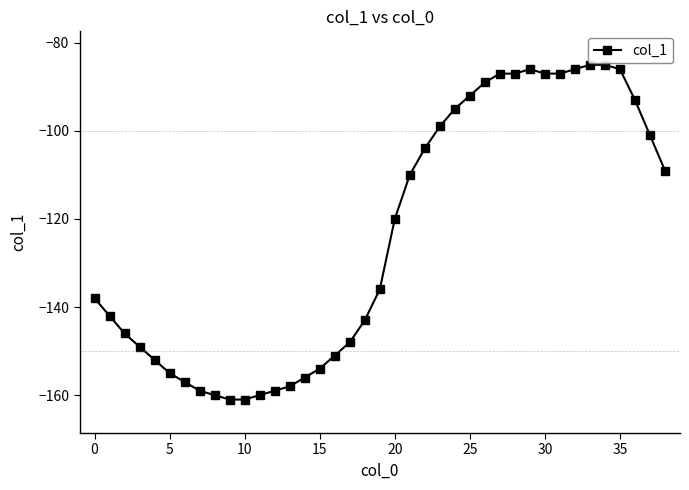

Reading right to left, what are all the values shown in this chart?

-109	-101	-93	-86	-85	-85	-86	-87	-87	-86	-87	-87	-89	-92	-95	-99	-104	-110	-120	-136	-143	-148	-151	-154	-156	-158	-159	-160	-161	-161	-160	-159	-157	-155	-152	-149	-146	-142	-138